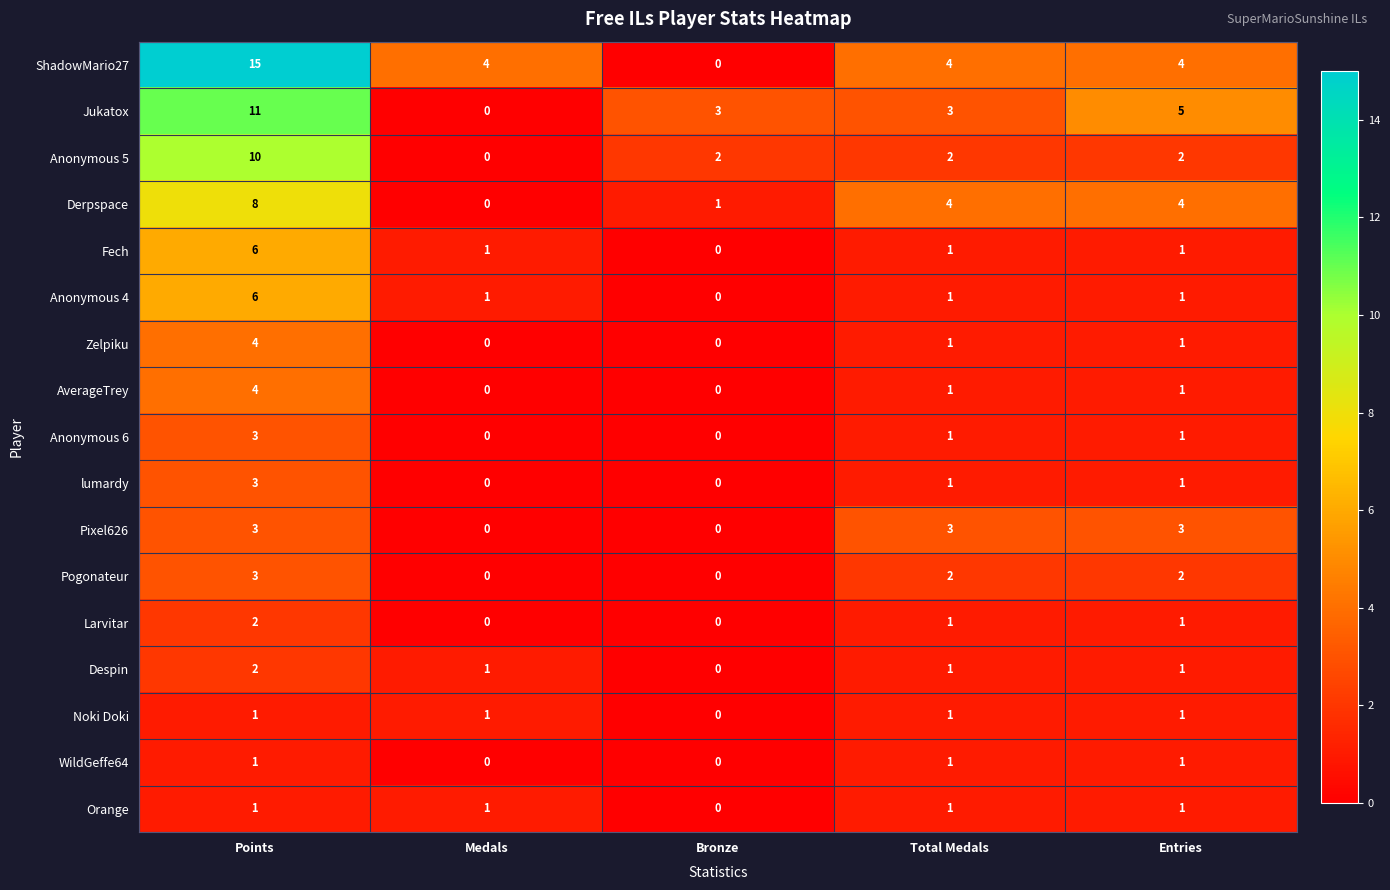

Which series has the largest total across all categories?

ShadowMario27